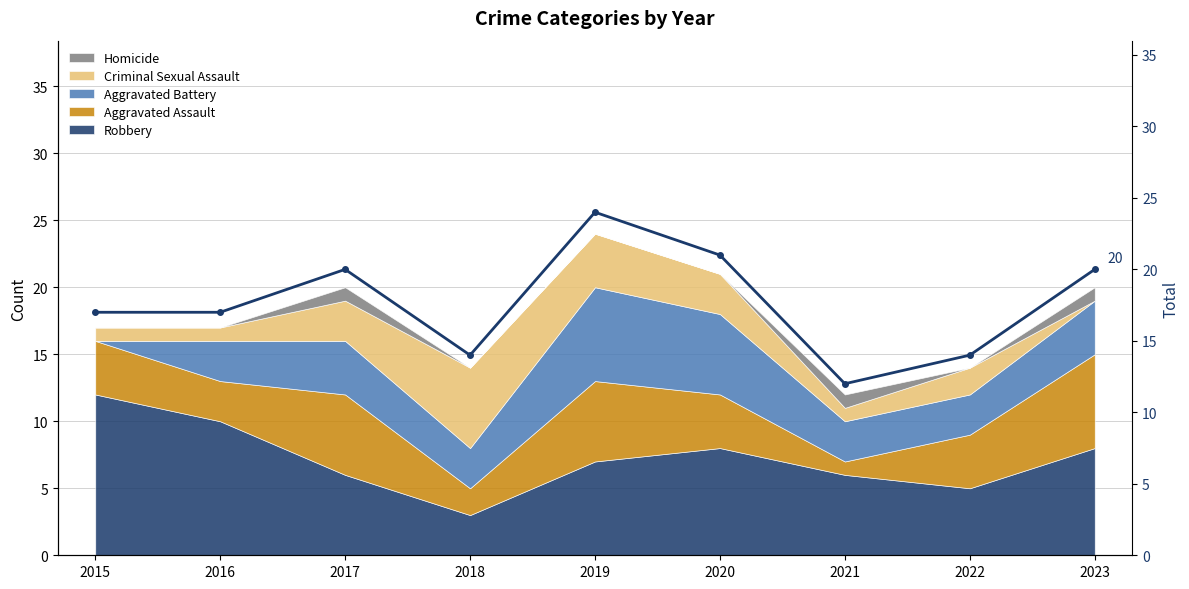

The chart shows a value of 22 at 2016. True or false?

False